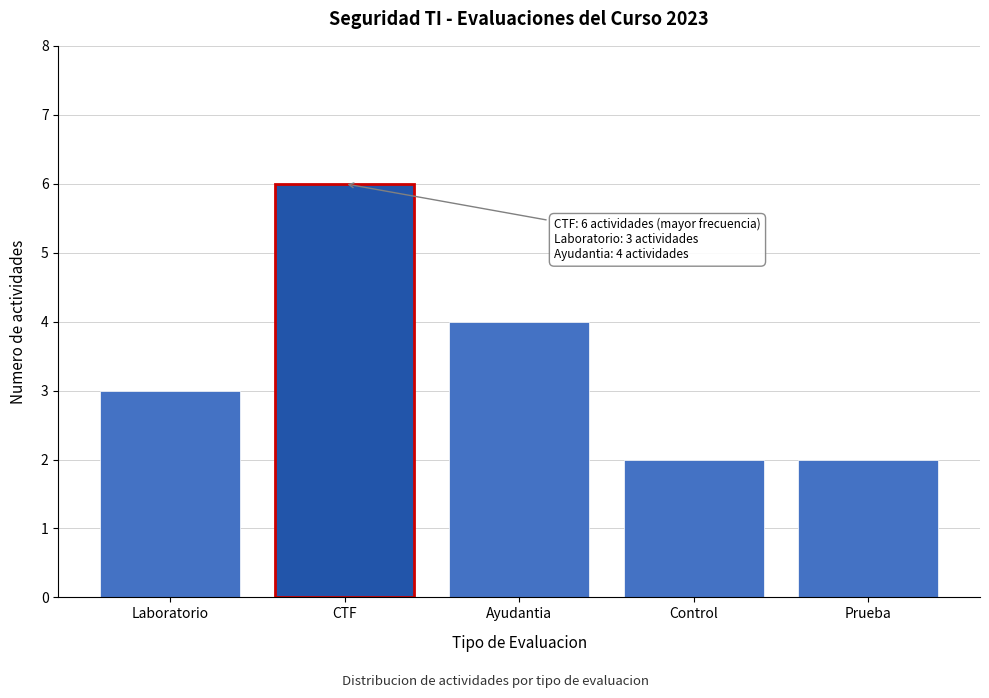

Reading right to left, what are all the values shown in this chart?

Prueba=2	Control=2	Ayudantia=4	CTF=6	Laboratorio=3